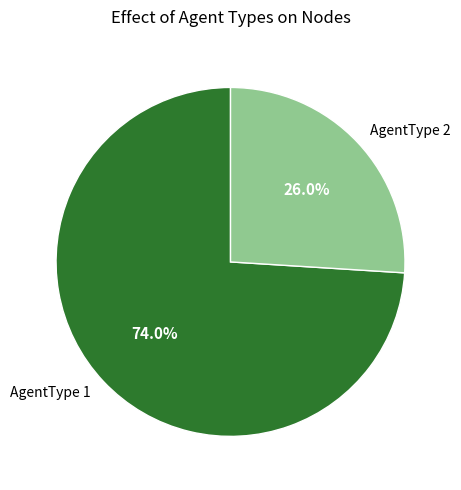

What percentage is NOT represented by AgentType 1?

26.0%